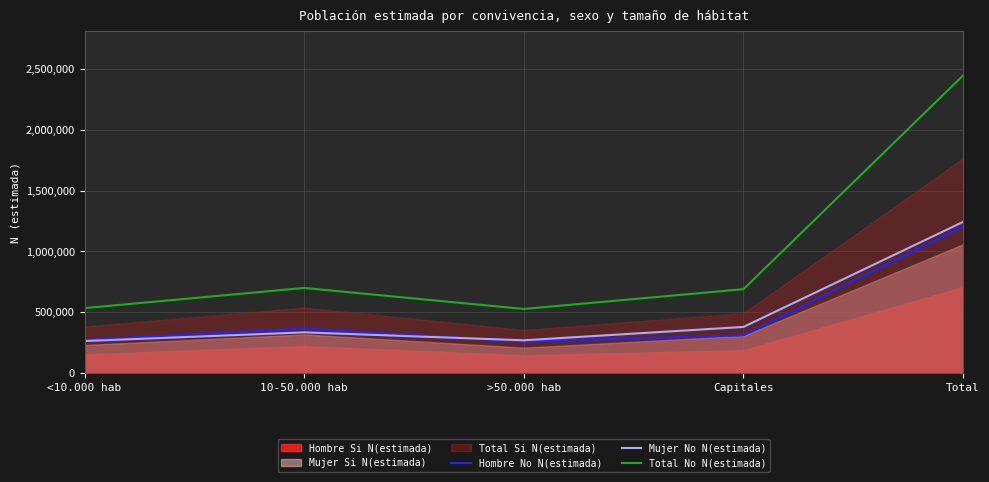

Which series has the largest total across all categories?

Total No N(estimada)